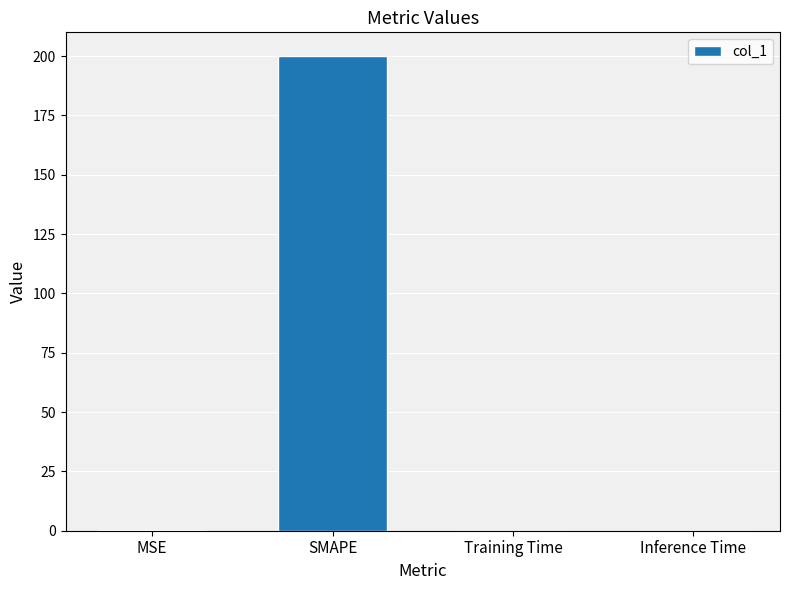

The value at SMAPE is 61.5. True or false?

False